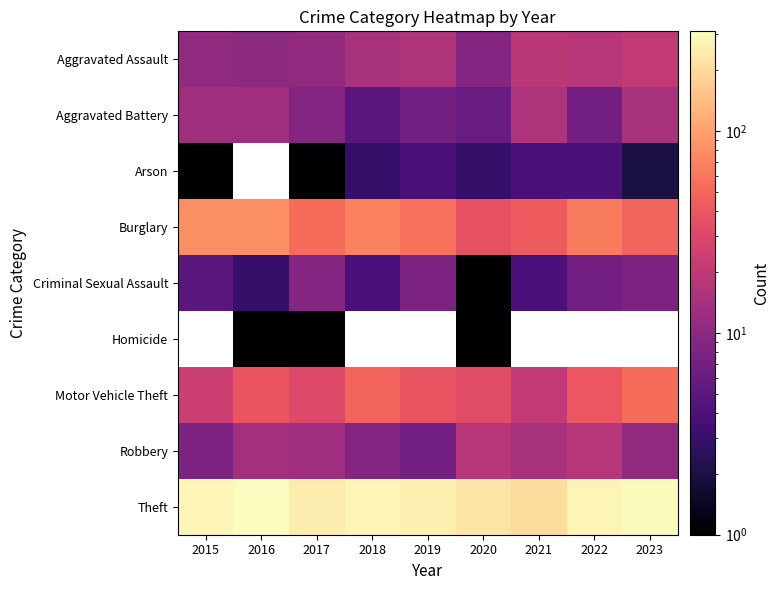

Which has a higher value, 2021 or 2018?

2021